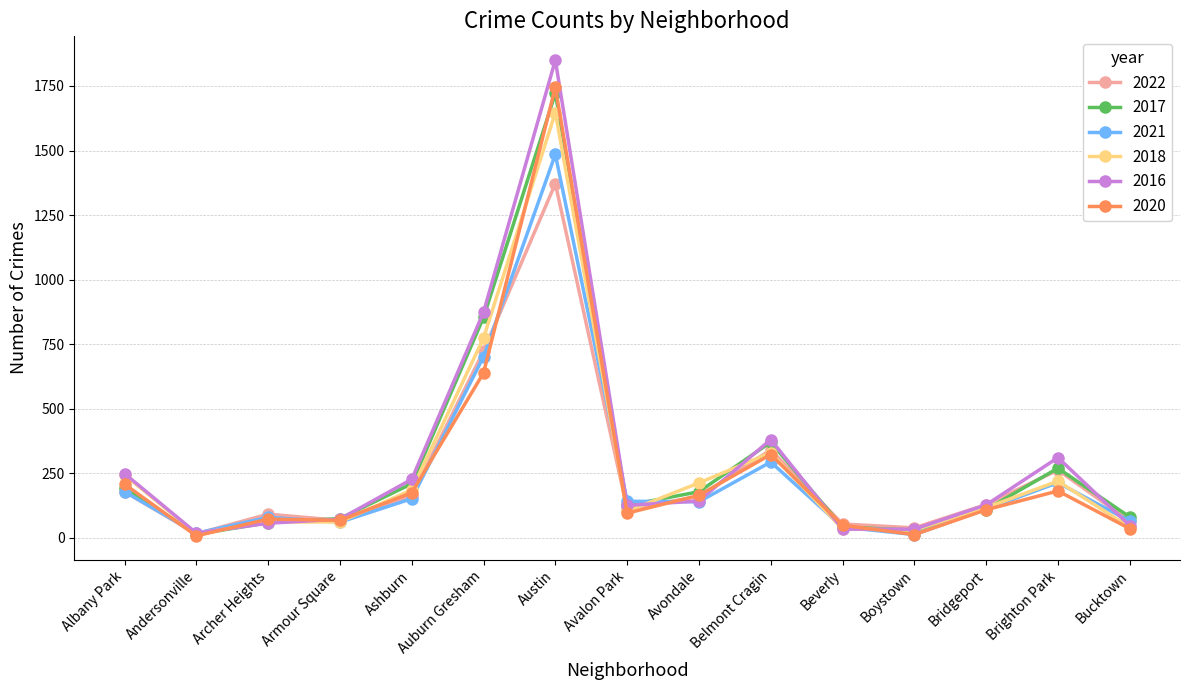

What is the difference between the maximum and second lowest values in the 2020 series?

1732